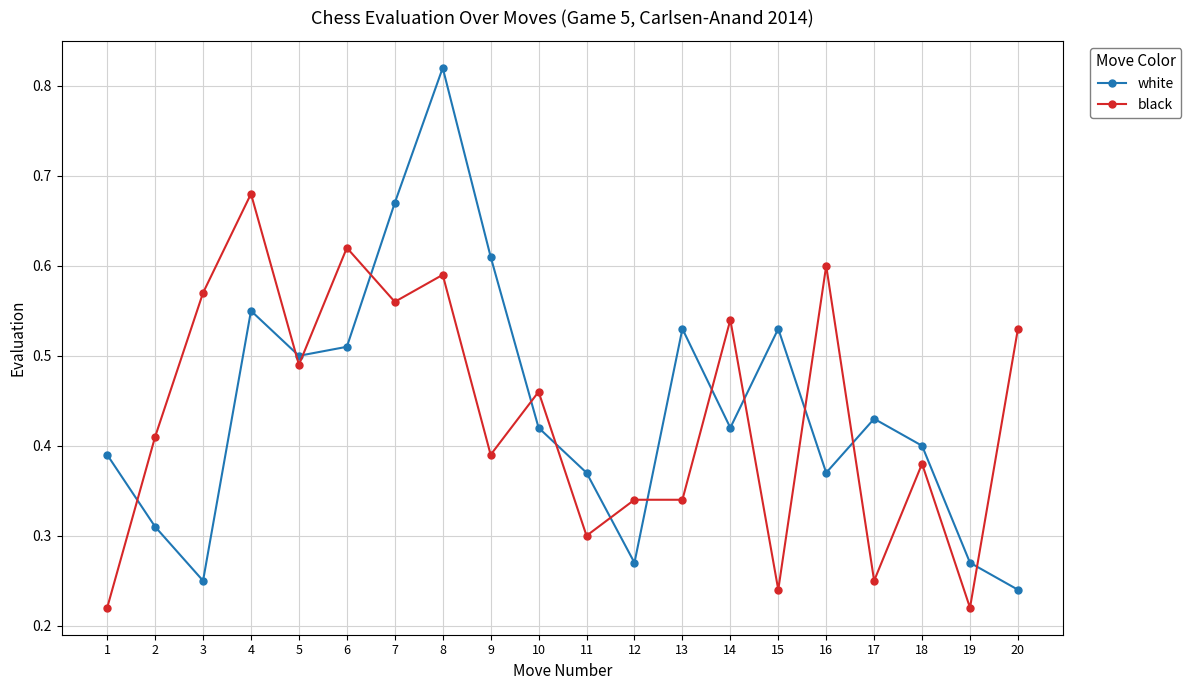

How many black values are between 0 and 1?

20